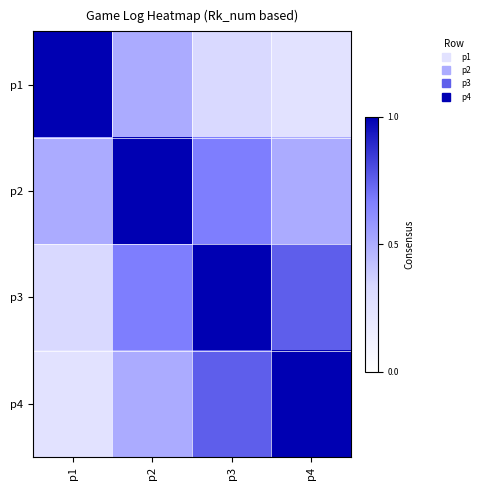

Which series has the largest total across all categories?

p3